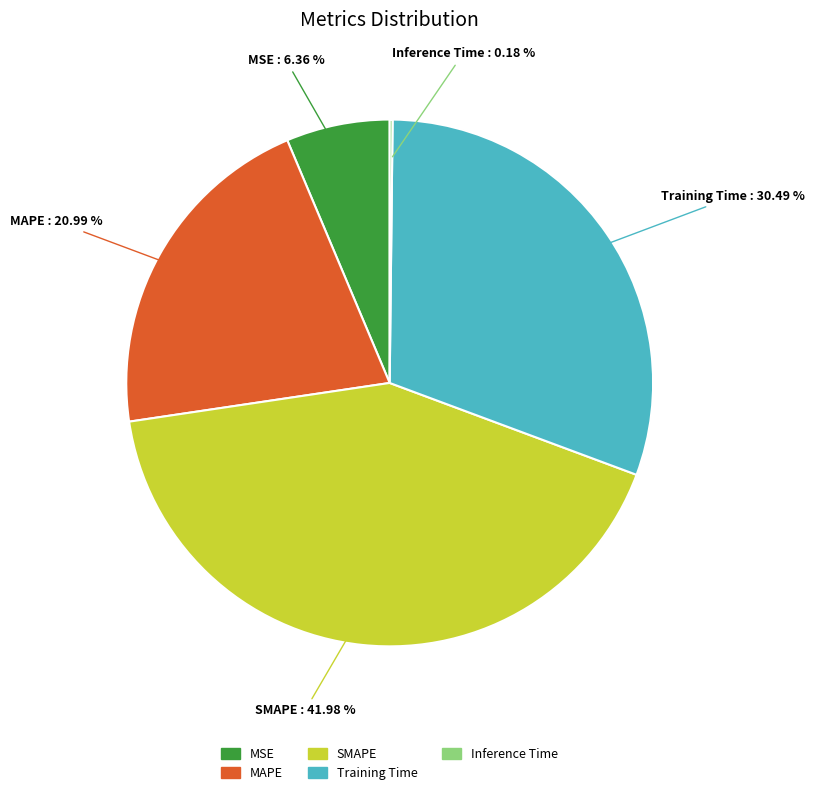

Does any single category account for the majority?

No